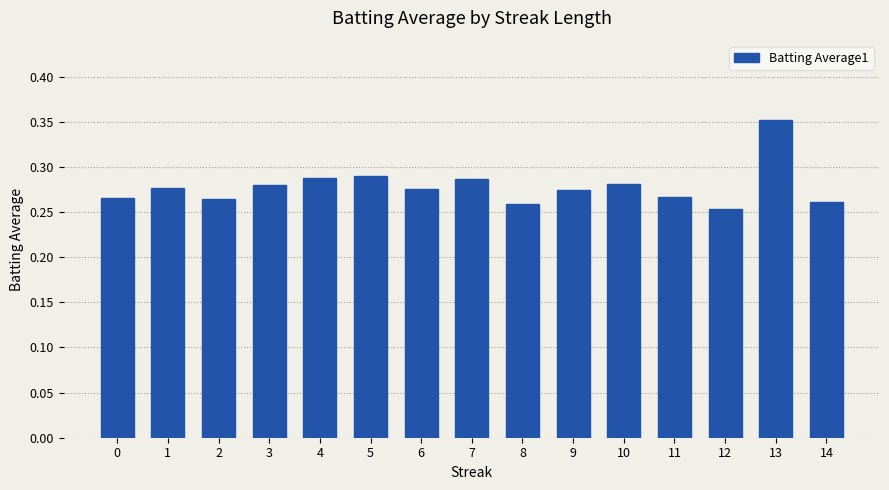

The value at 0 is 0.4. True or false?

False